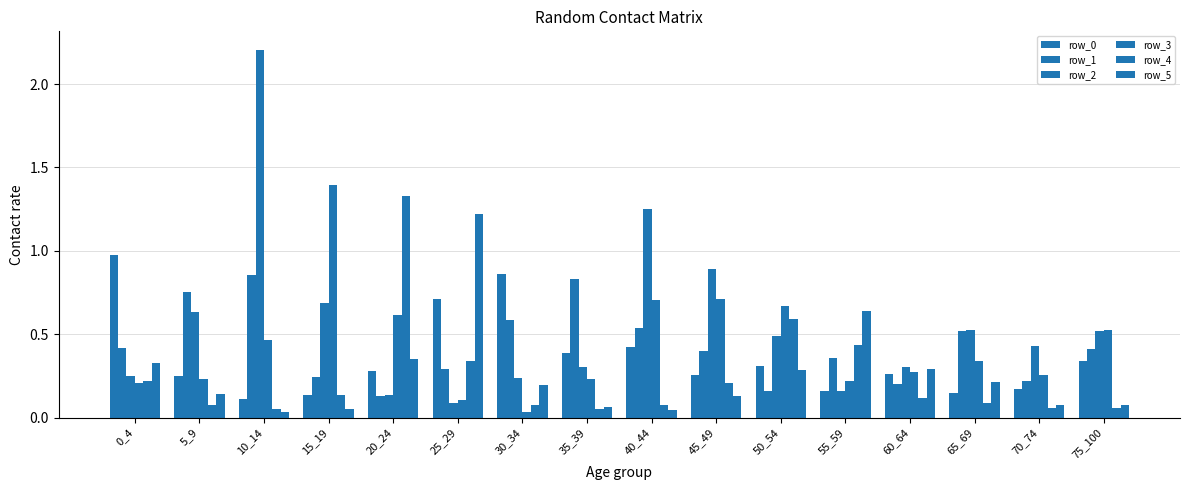

Are the bars horizontal?

No